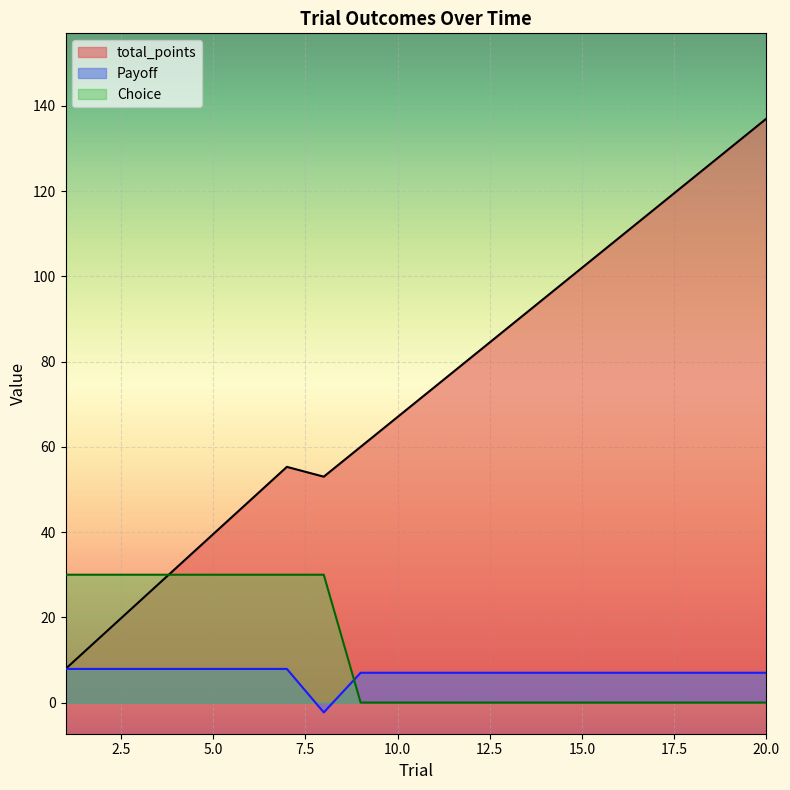

What is the total value across all series at 19?

137.0